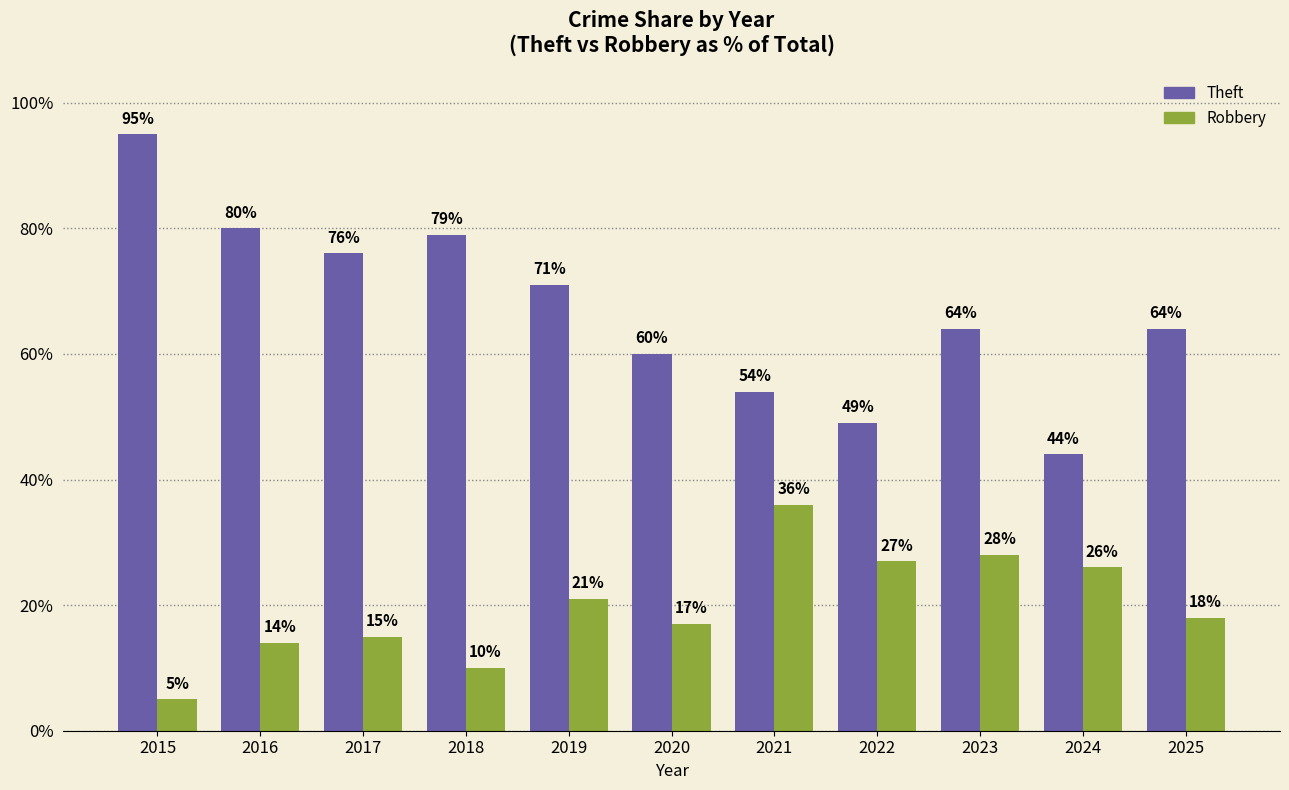

Reading right to left, what are all the values shown in this chart?

Theft: 2025=64	2024=44	2023=64	2022=49	2021=54	2020=60	2019=71	2018=79	2017=76	2016=80	2015=95
Robbery: 2025=18	2024=26	2023=28	2022=27	2021=36	2020=17	2019=21	2018=10	2017=15	2016=14	2015=5